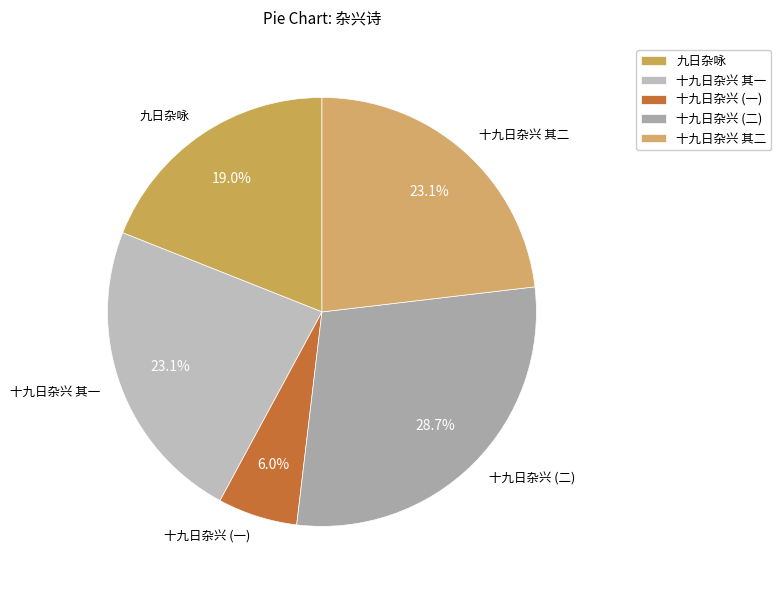

How many segments does this pie chart have?

5